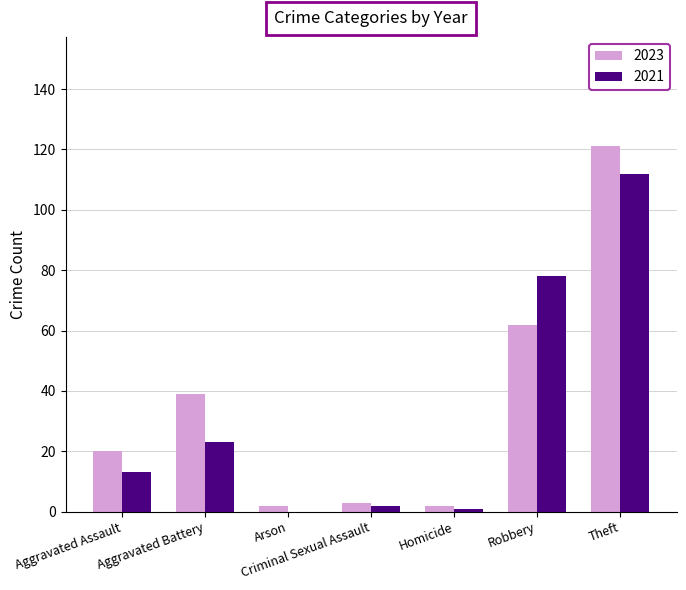

Which series has the largest total across all categories?

2023